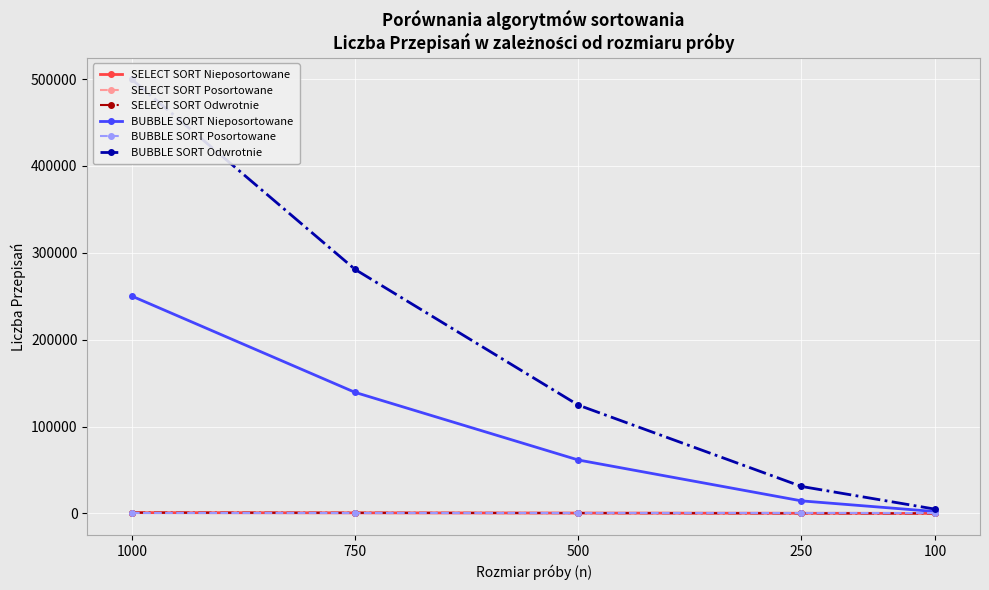

Read the SELECT SORT Posortowane value at 1000, to the nearest 10.

1000